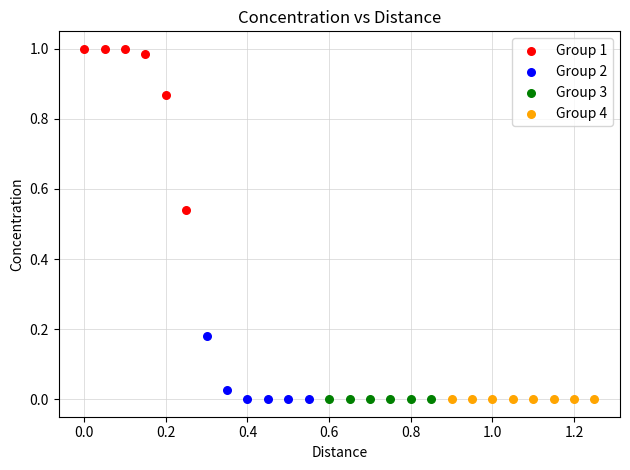

Which series contains the highest Y value?

Group 1